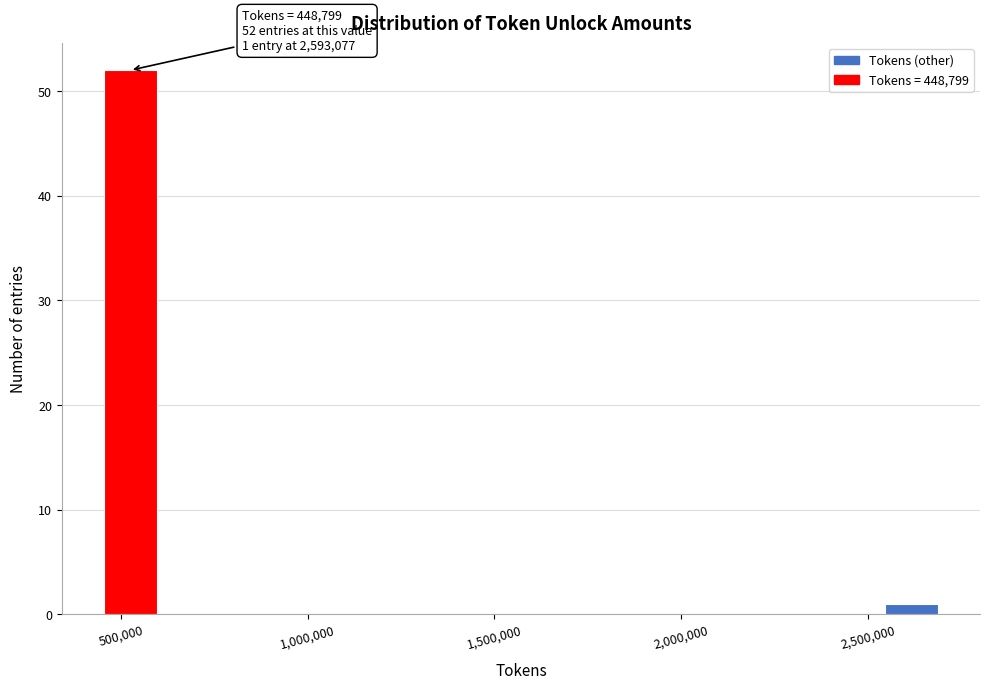

Read against the x-axis, roughly where is the centre of the tallest bar?

500000